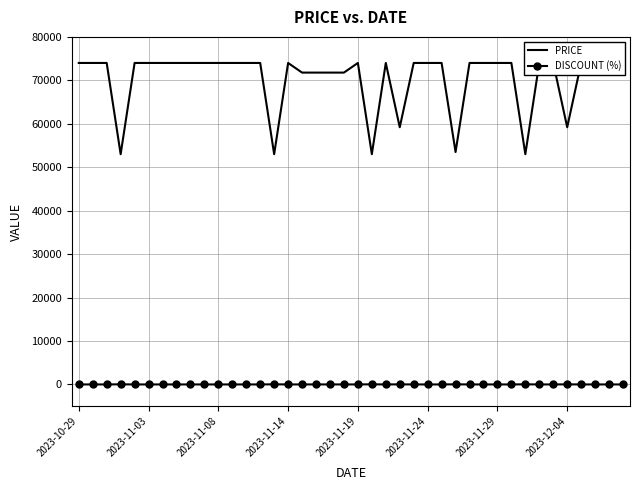

What is the greatest value displayed?

74000